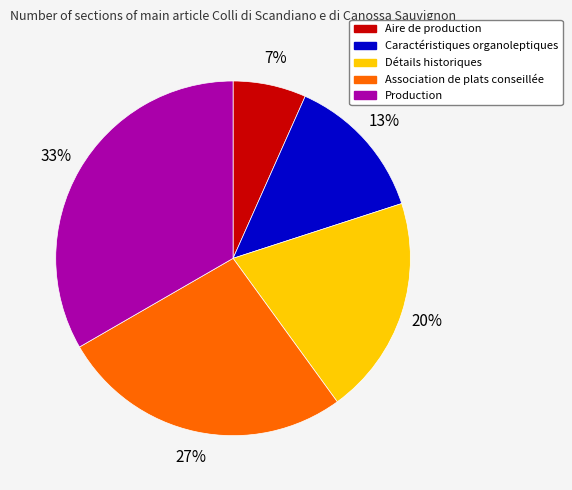

To the nearest percent, what is the difference between the Association de plats conseillée and Aire de production slice percentages?

20%